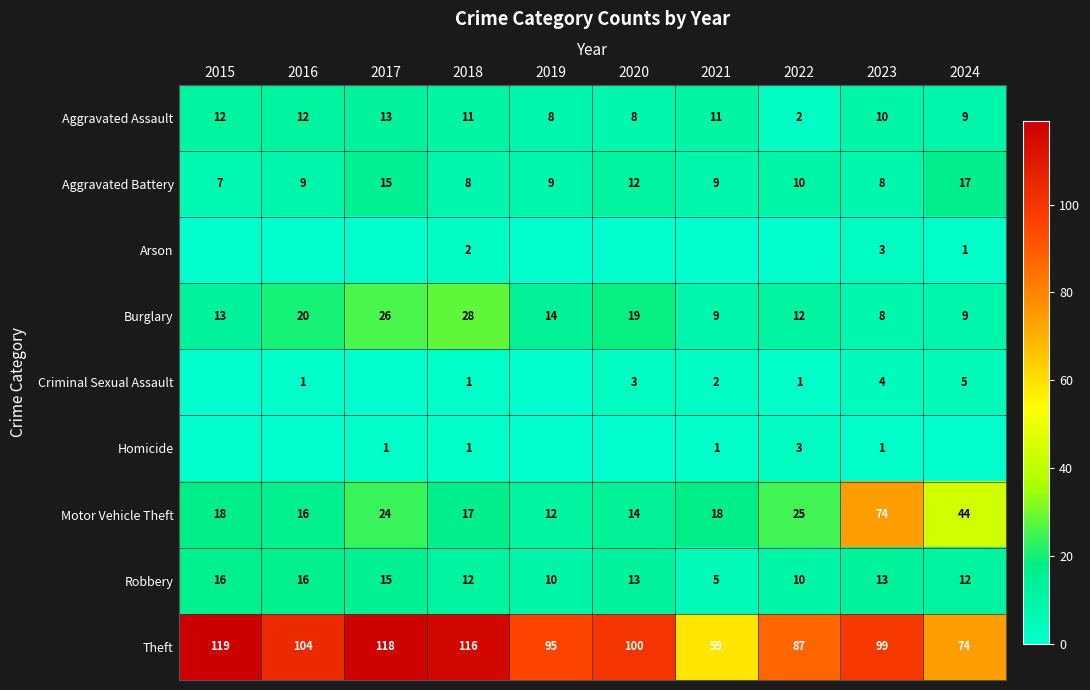

The Homicide series shows 0 at 2018. True or false?

False